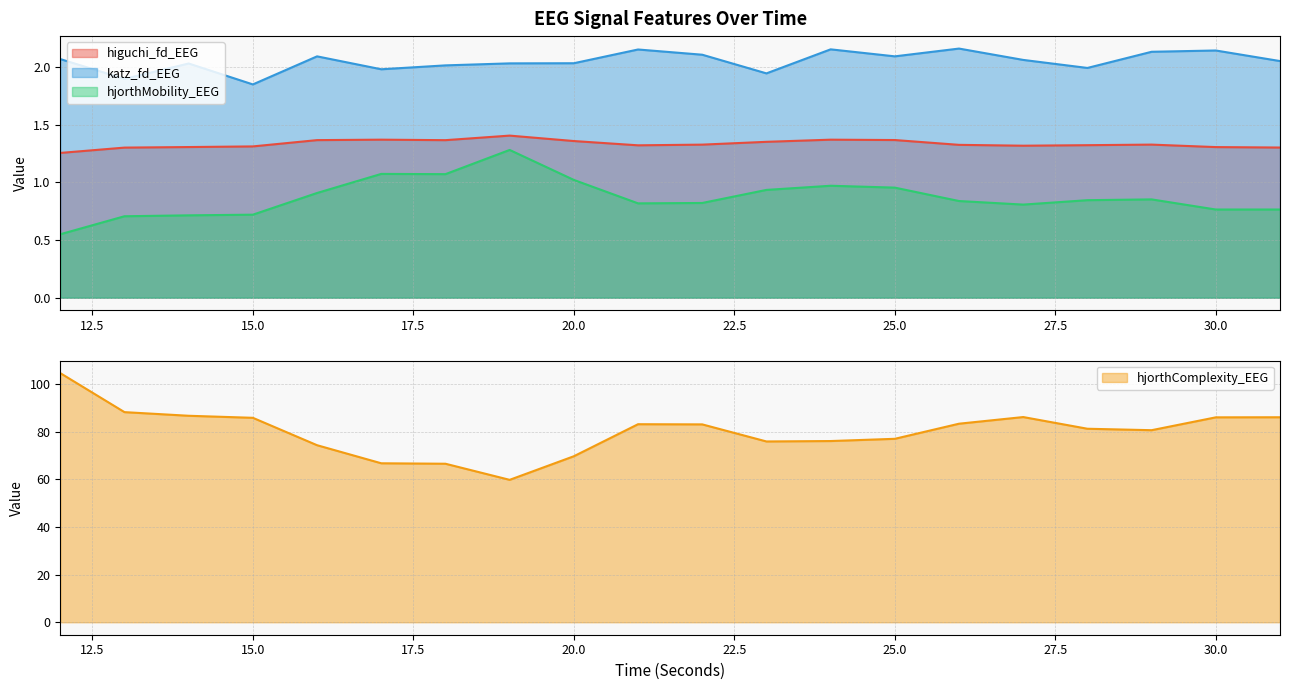

What is the value of the katz_fd_EEG point at the 20th from the left?

2.1